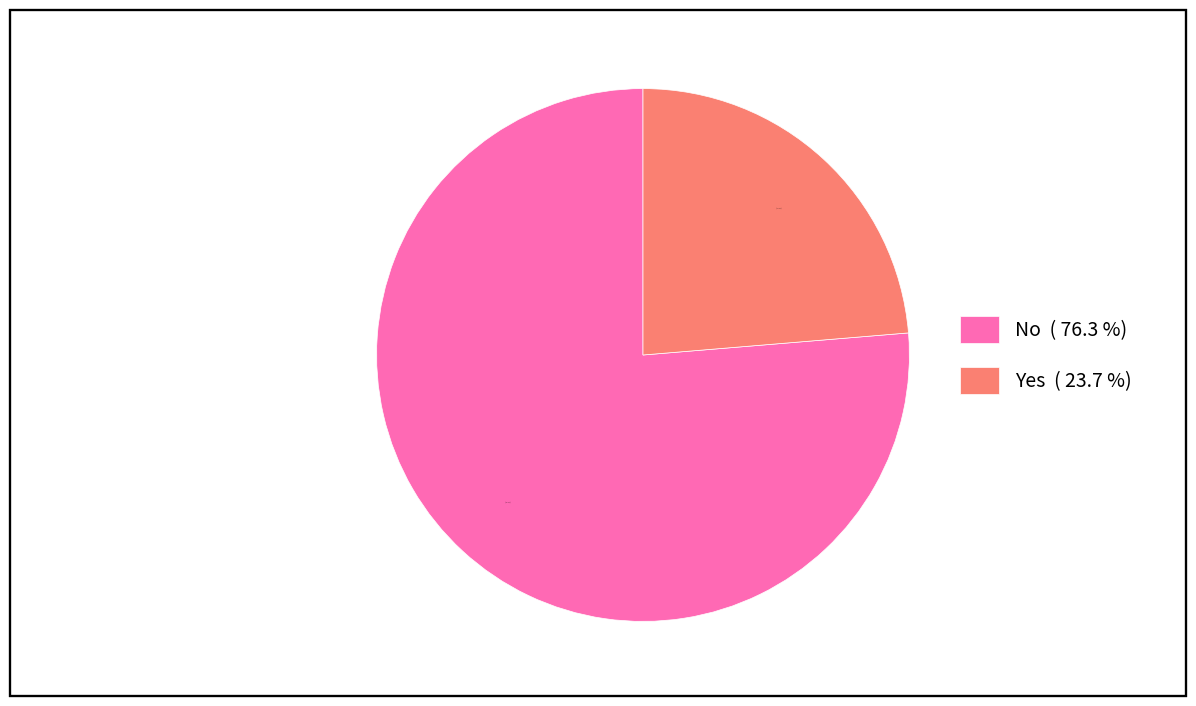

Is there a majority slice in this chart?

Yes